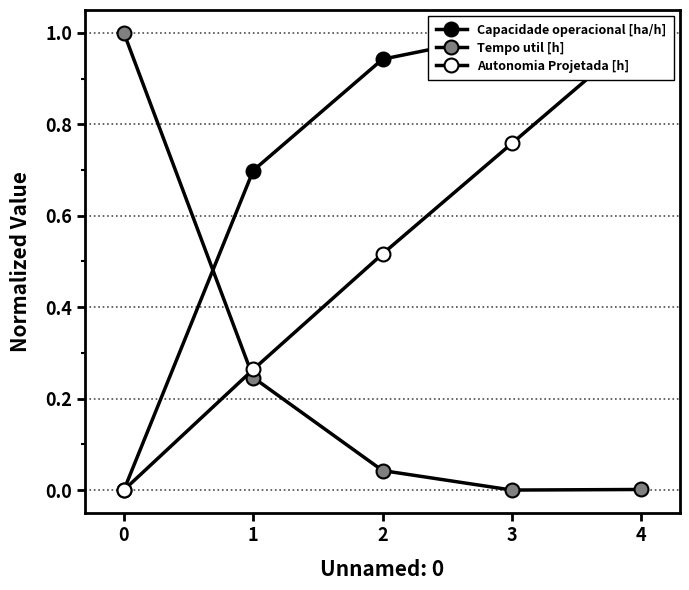

Reading left to right, what are all the values shown in this chart?

Capacidade operacional [ha/h]: 0=0.0	1=0.7	2=0.9	3=1.0	4=1.0
Tempo util [h]: 0=1.0	1=0.2	2=0.0	3=0.0	4=0.0
Autonomia Projetada [h]: 0=0.0	1=0.3	2=0.5	3=0.8	4=1.0